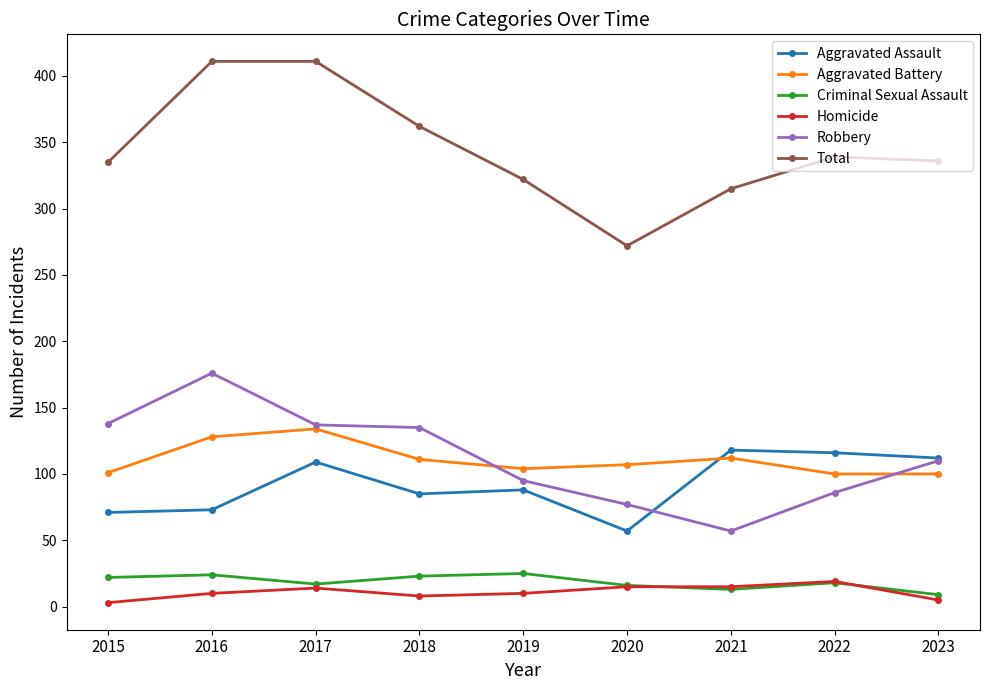

In Total, how many points are lower than both neighbors (excluding endpoints)?

1